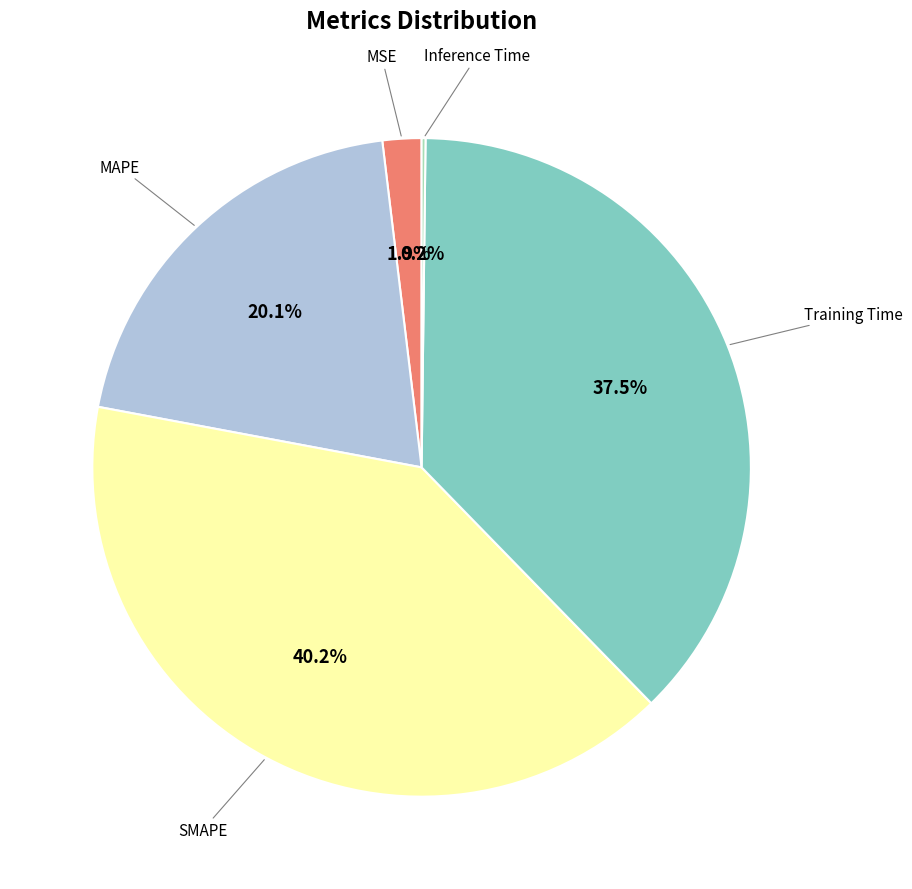

What percentage do Training Time and MAPE together represent?

57.7%